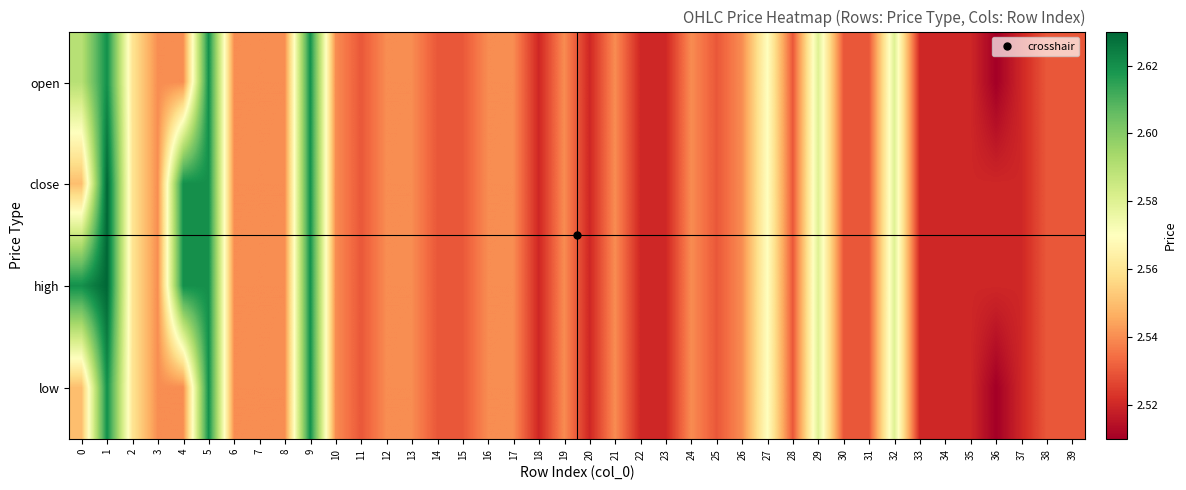

What is the smallest value displayed?

2.5